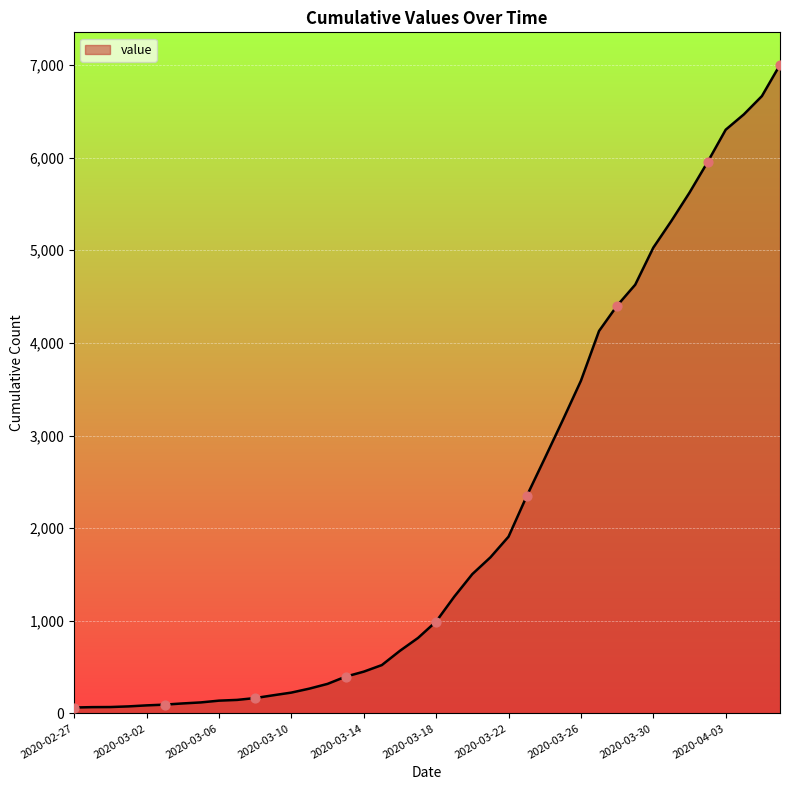

What is the greatest value displayed?

7002